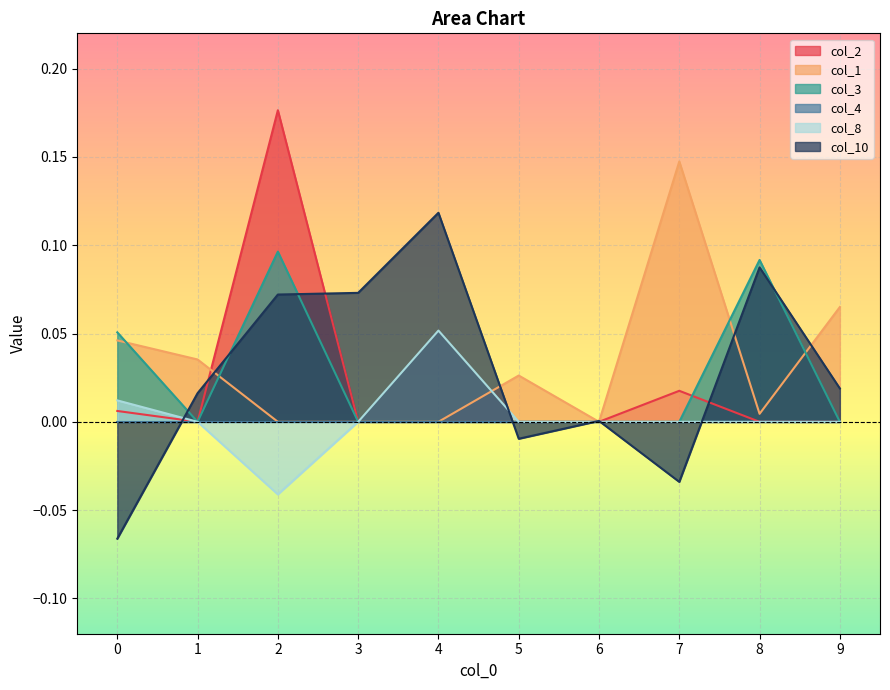

What is the difference between the highest and lowest values at 8?

0.1